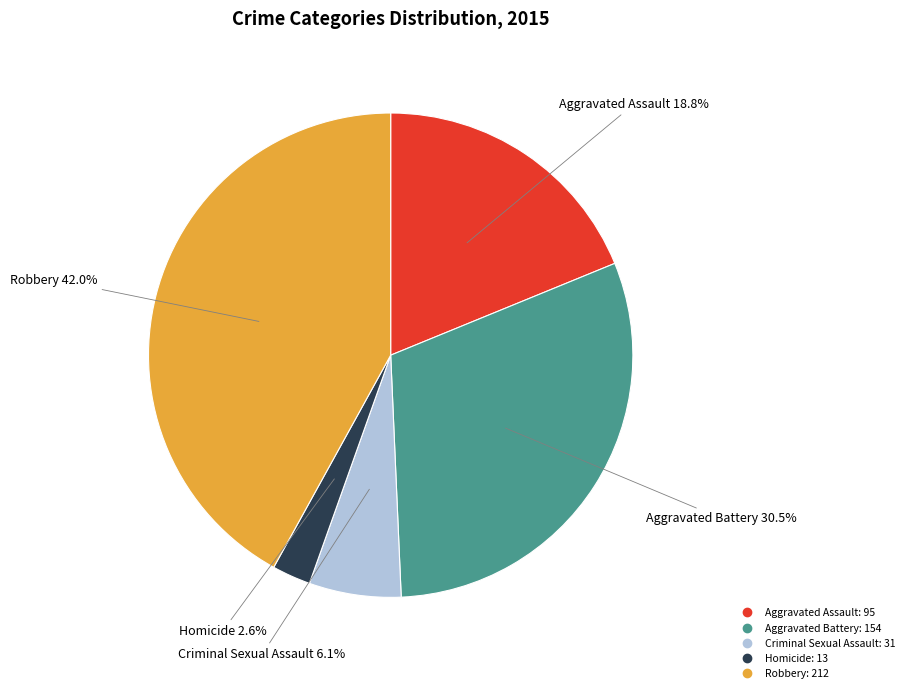

Rank the categories by value from highest to lowest.

Robbery, Aggravated Battery, Aggravated Assault, Criminal Sexual Assault, Homicide